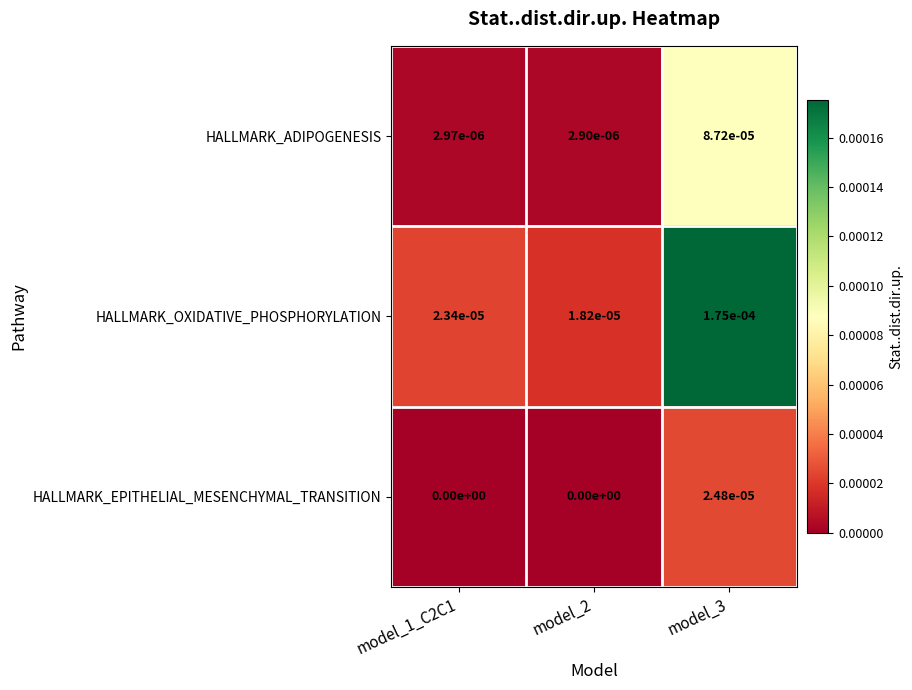

Between model_1_C2C1 and model_2, which series saw the biggest shift?

HALLMARK_OXIDATIVE_PHOSPHORYLATION